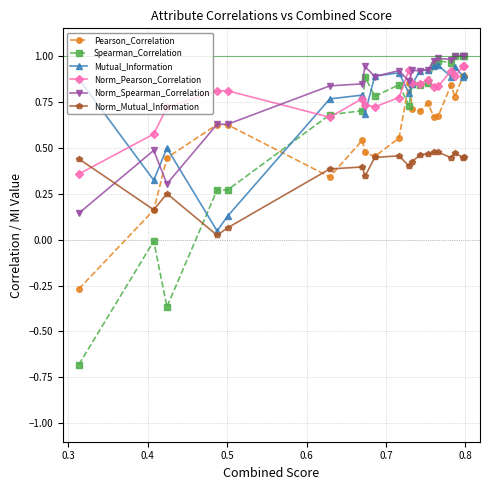

True or false: Spearman_Correlation has more than 2 points higher than both neighbors.

True